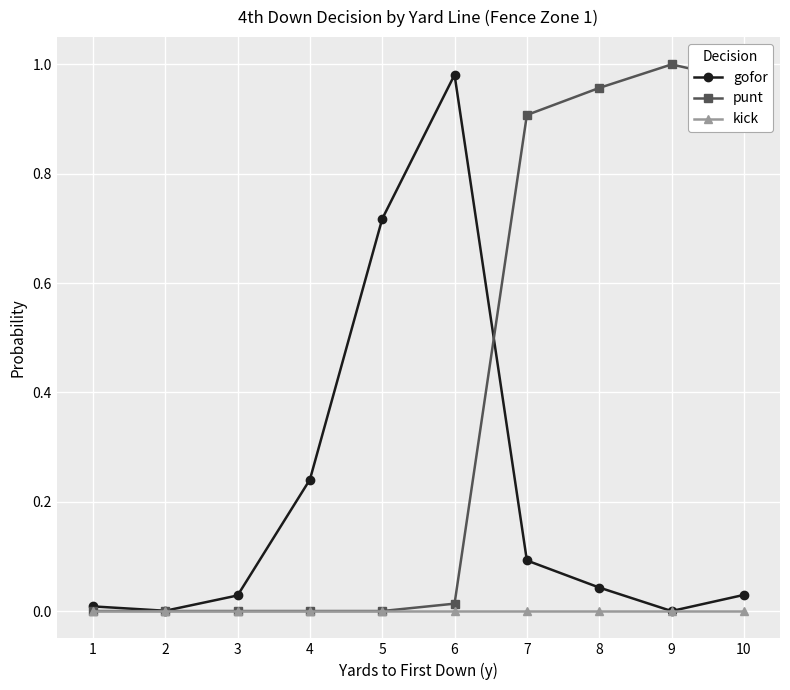

Which series ends up on top after the final intersection of gofor and punt?

punt